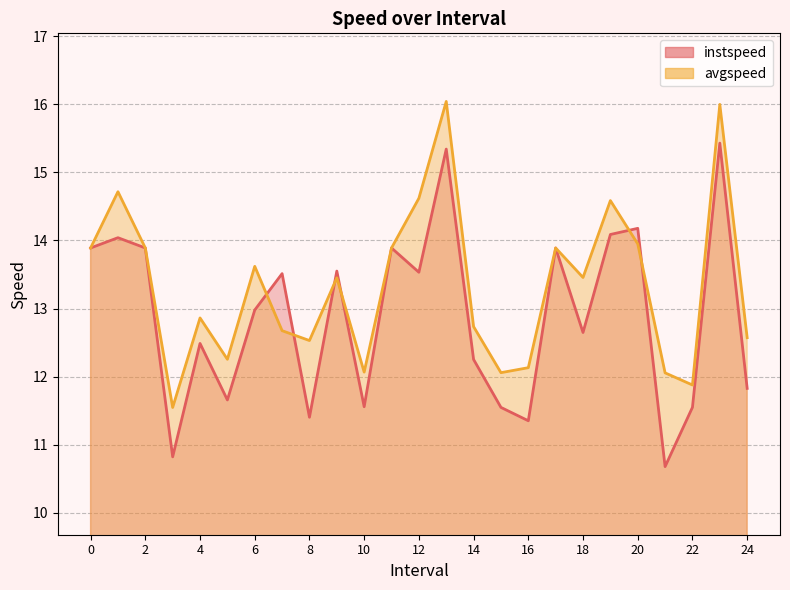

Which series has the largest total across all categories?

avgspeed